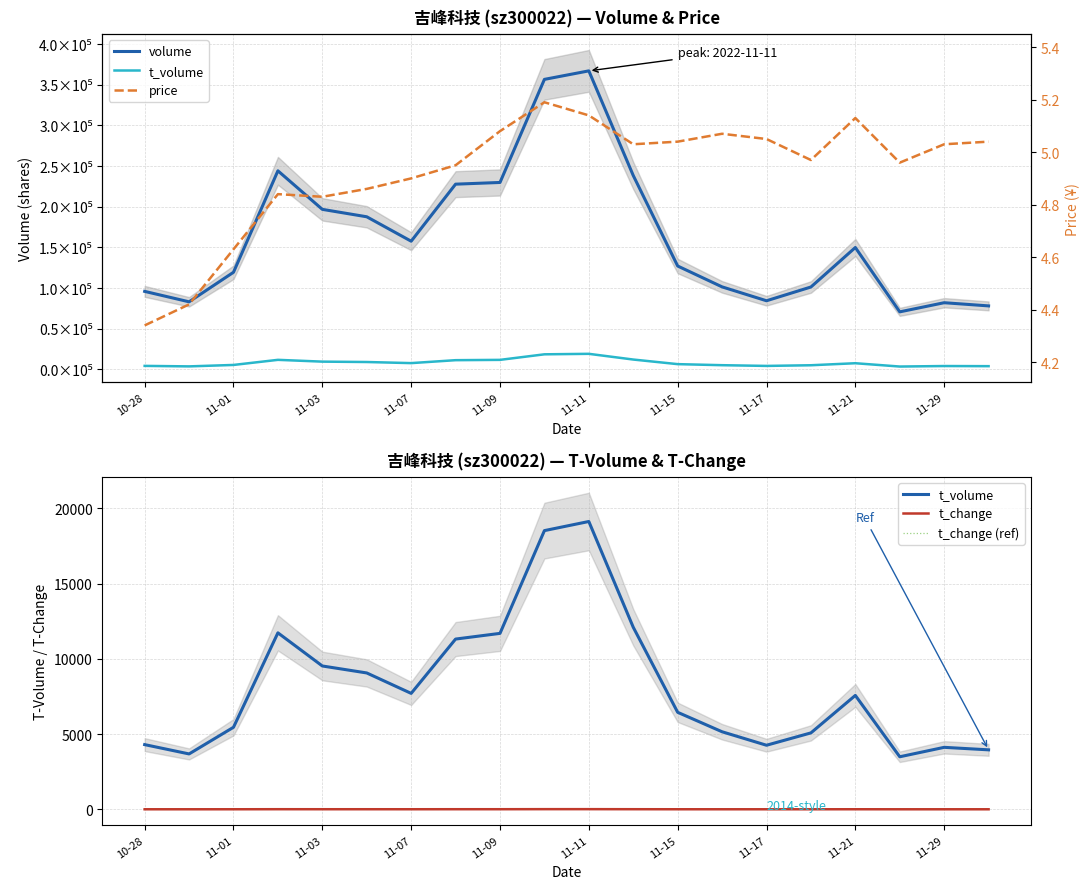

Which has a higher value, 18 or 11-11?

11-11